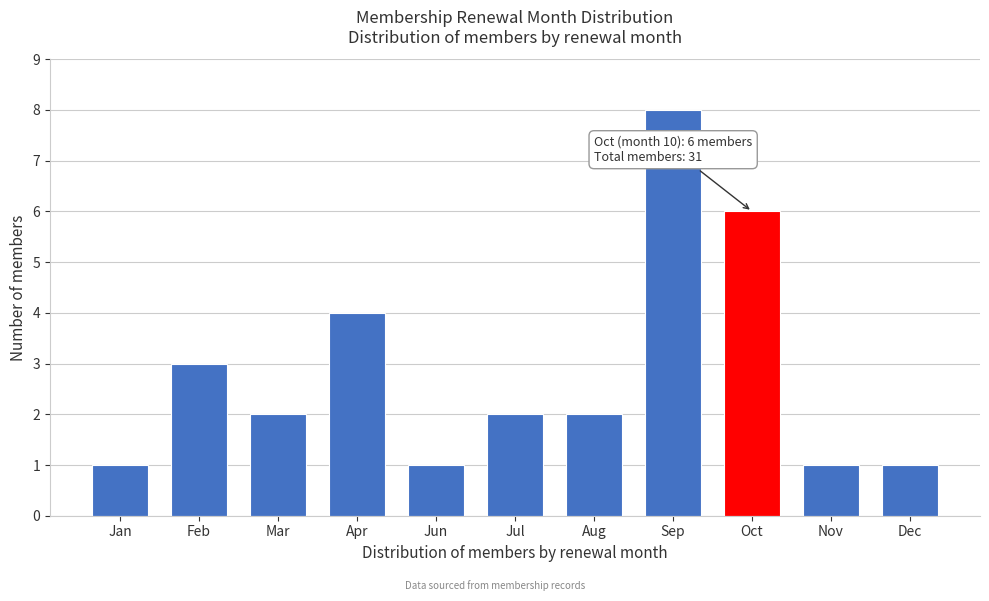

Reading left to right, what are all the values shown in this chart?

Jan=1	Feb=3	Mar=2	Apr=4	Jun=1	Jul=2	Aug=2	Sep=8	Oct=6	Nov=1	Dec=1